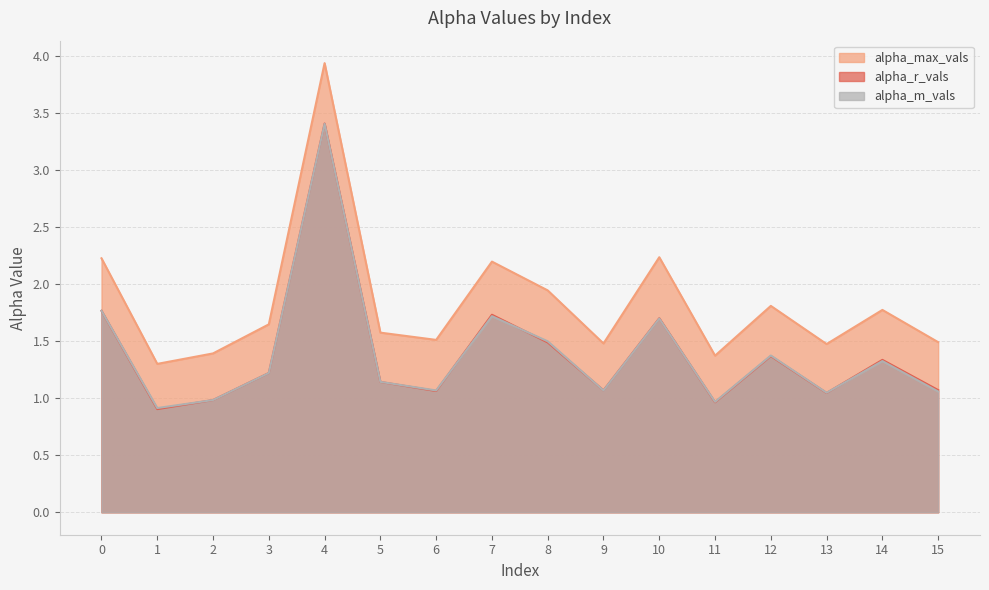

How many interior local peaks does the alpha_r_vals series have?

5